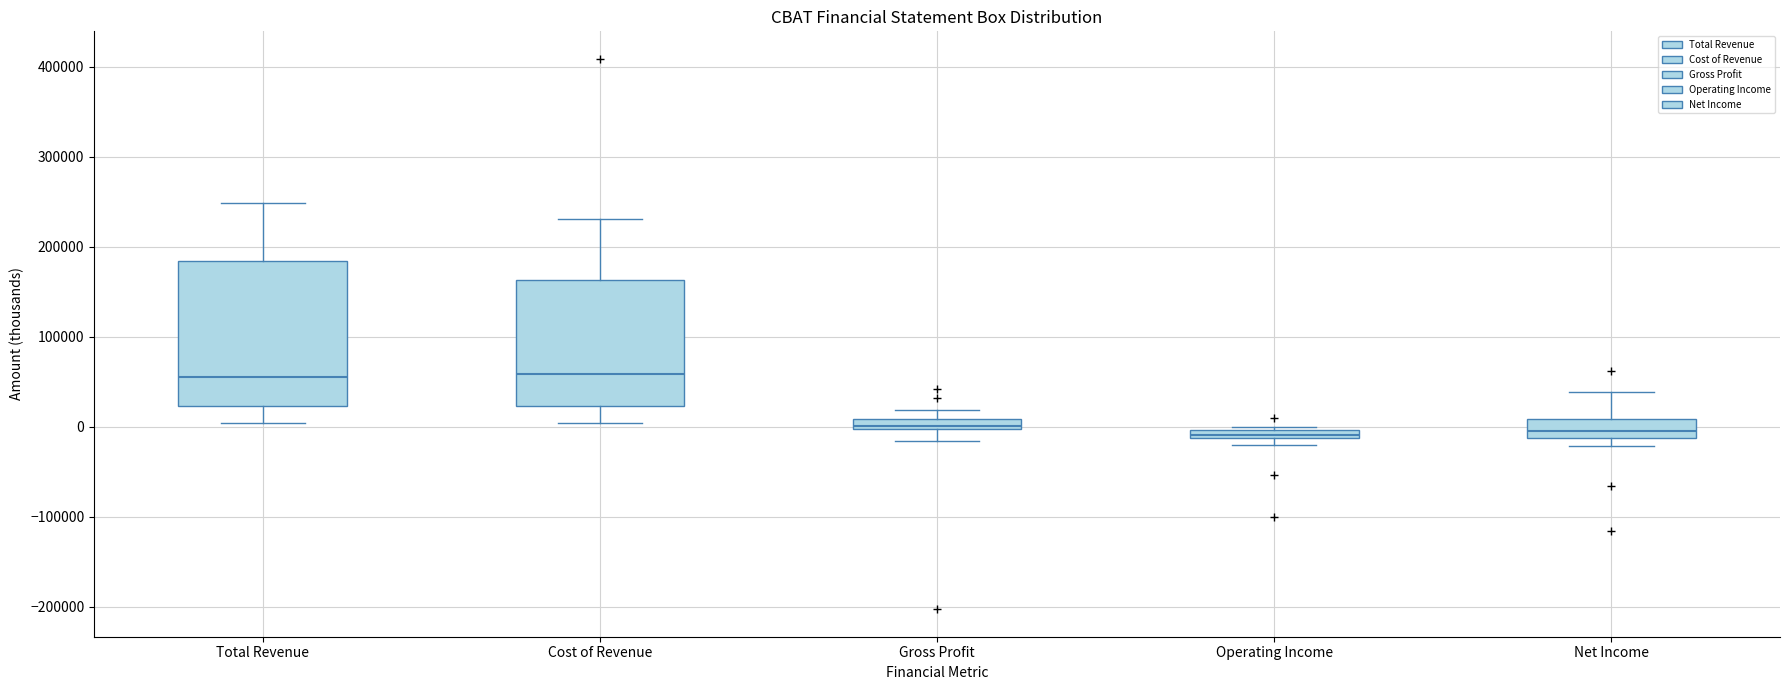

Comparing the boxes themselves (not the whiskers), which one is the tallest?

Total Revenue